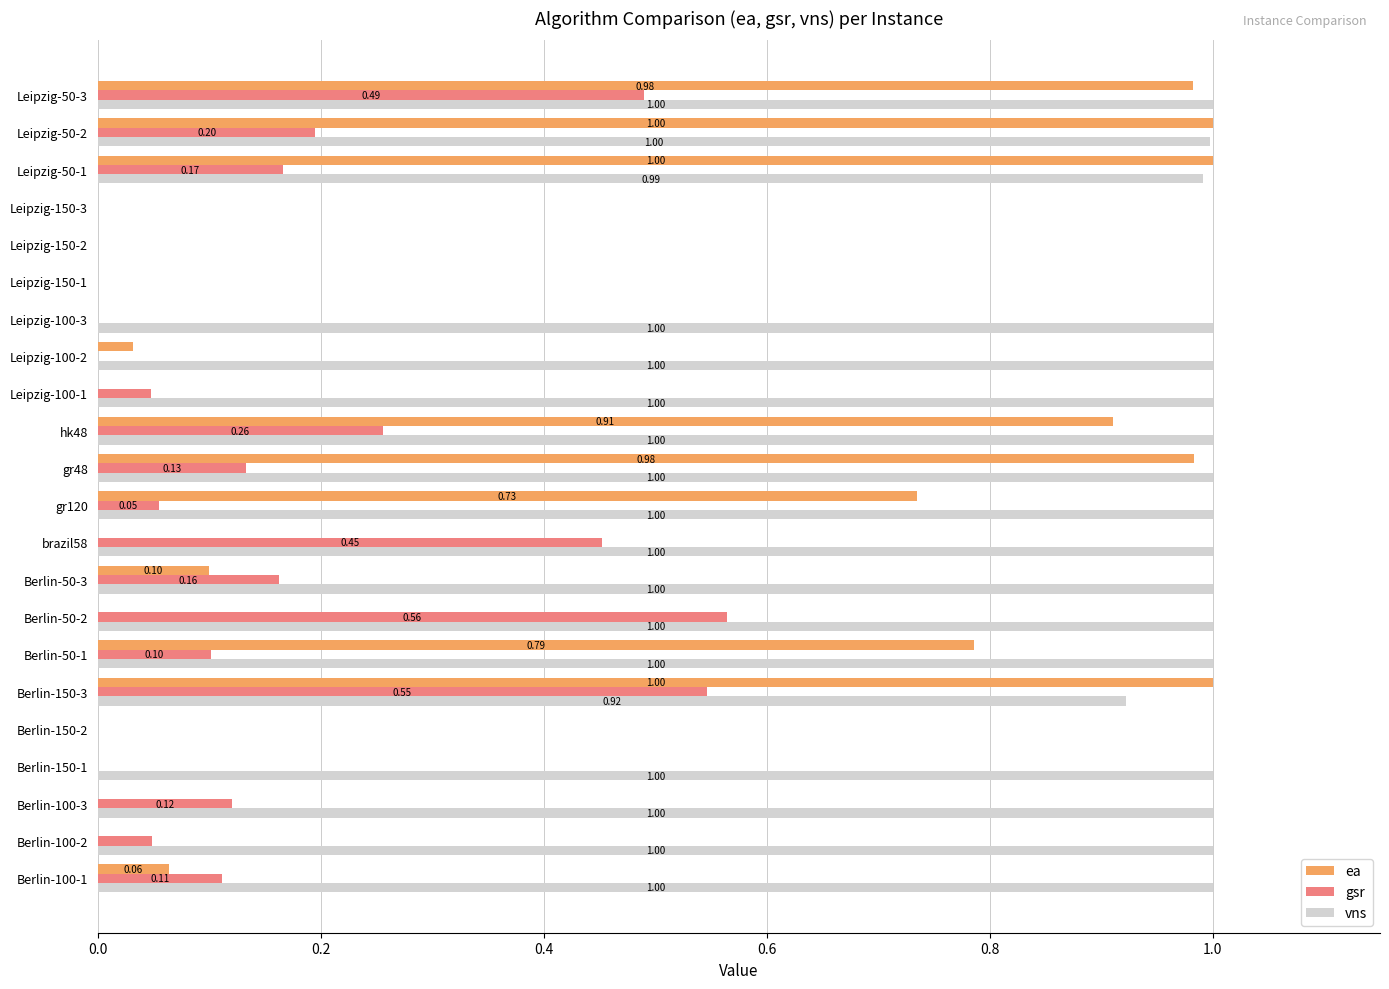

At which label does gsr reach its peak?

Berlin-50-2